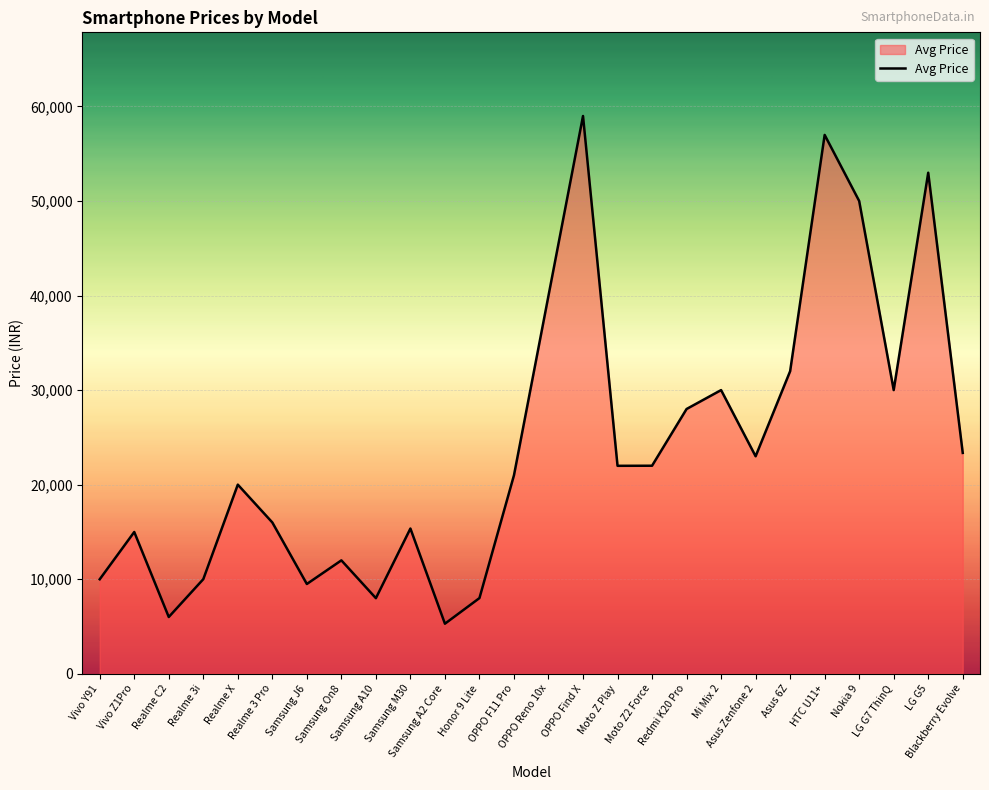

What value does the data have at Asus 6Z?

31999